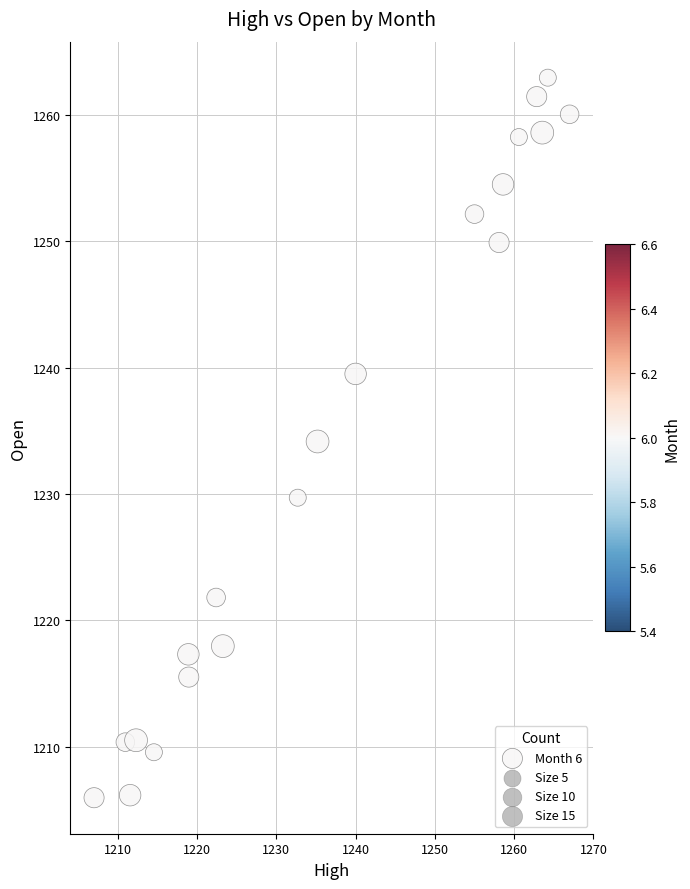

What is the range of X values (max minus min)?

60.0